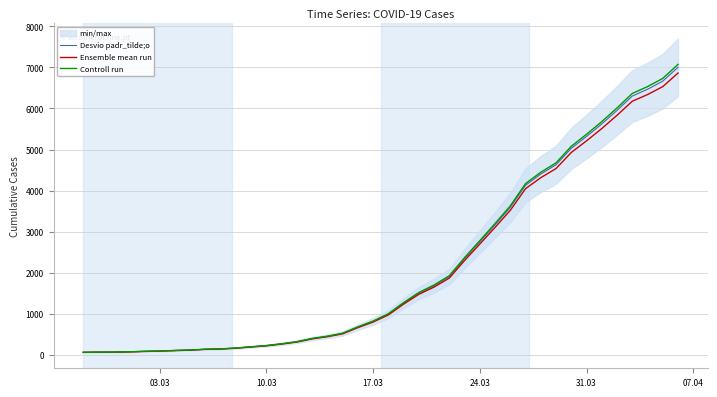

What is the highest value of the Ensemble mean run series?

6863.9